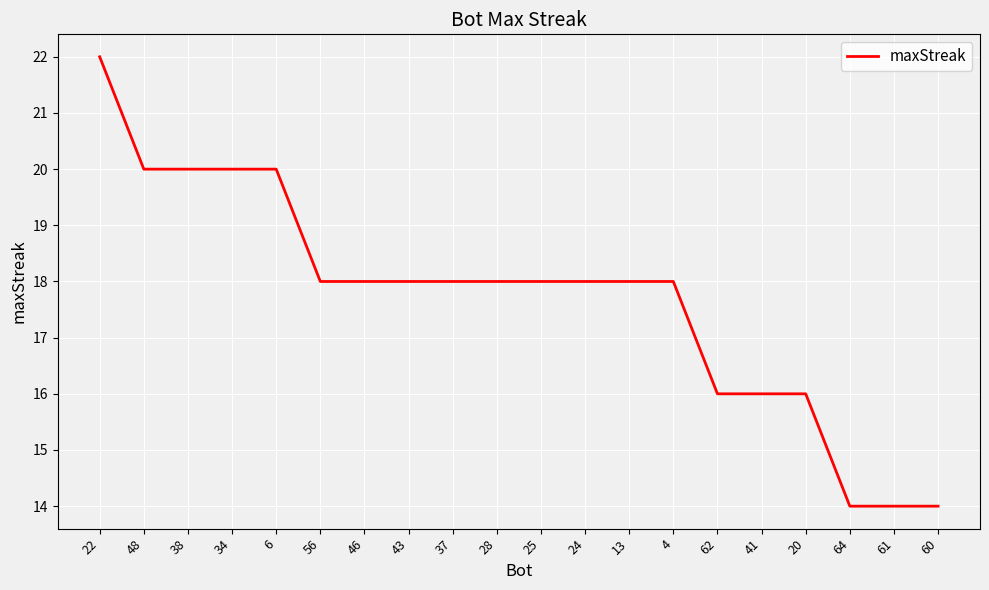

How many lines are shown in the chart?

1